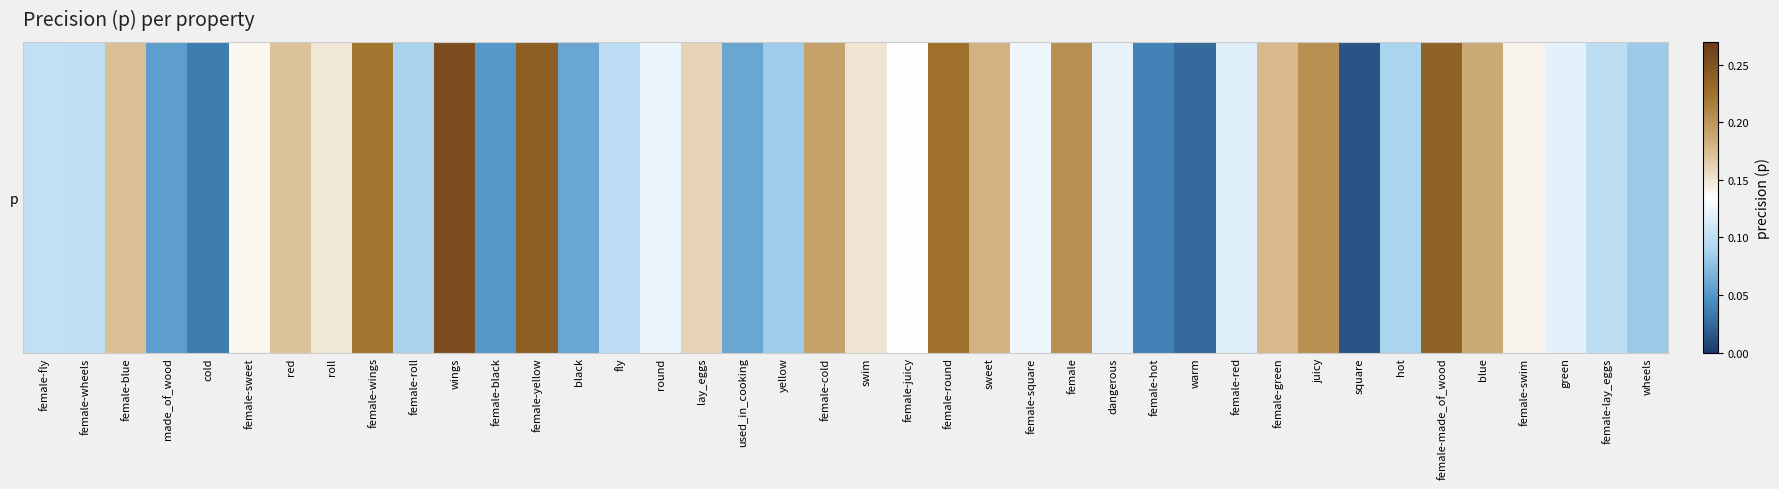

Reading right to left, transcribe all the data shown in this chart.

0.1	0.1	0.1	0.1	0.2	0.2	0.1	0.0	0.2	0.2	0.1	0.0	0.0	0.1	0.2	0.1	0.2	0.2	0.1	0.2	0.2	0.1	0.1	0.2	0.1	0.1	0.1	0.2	0.1	0.3	0.1	0.2	0.1	0.2	0.1	0.0	0.1	0.2	0.1	0.1